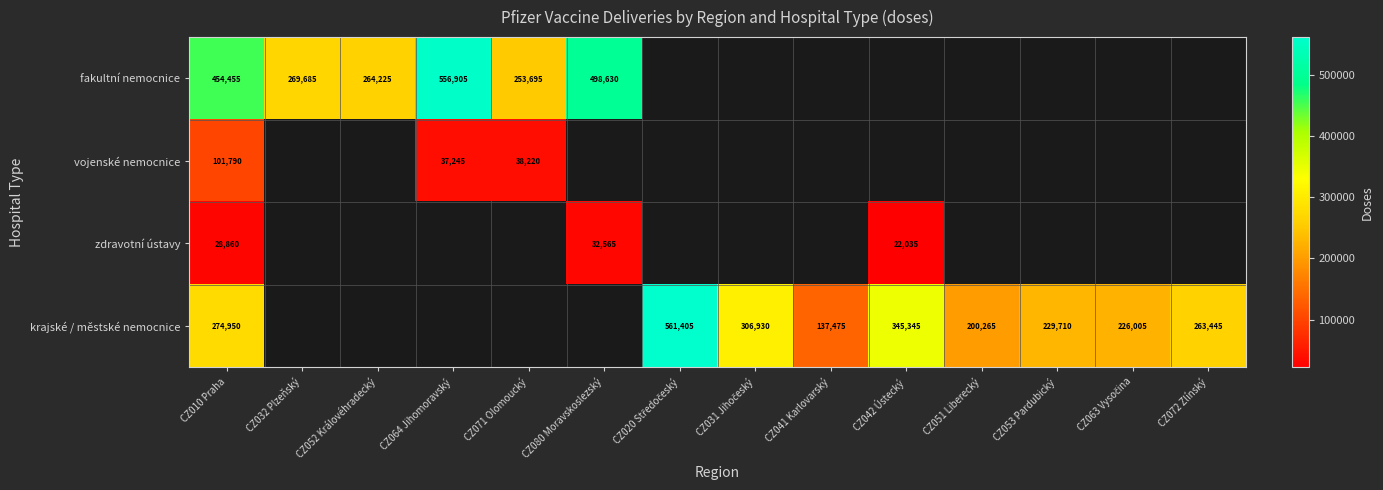

Is it true that fakultní nemocnice equals 454455 at CZ010 Praha?

True